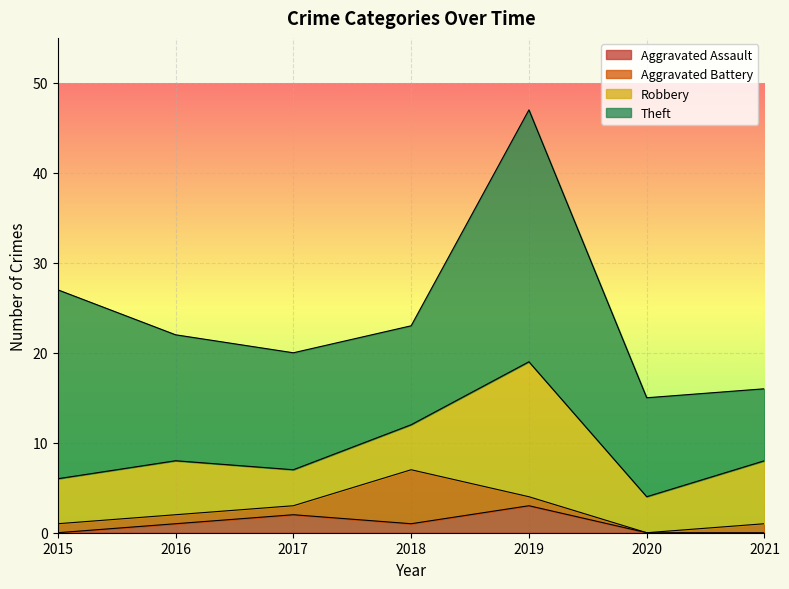

Which category has the highest value across all series?

2019